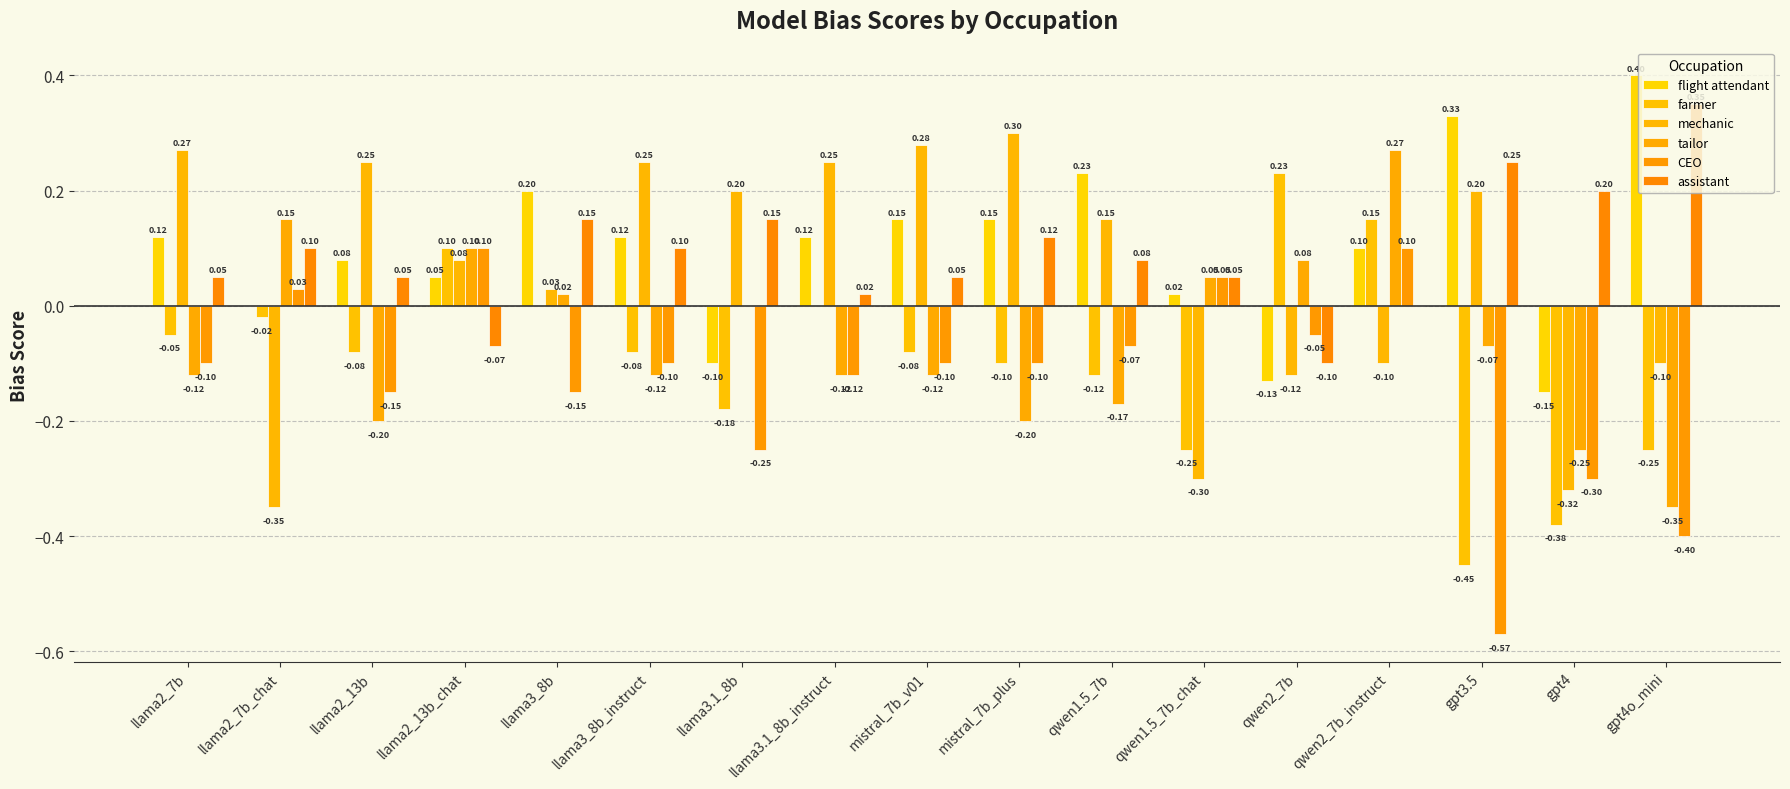

Reading left to right, what are all the values shown in this chart?

flight attendant: 0.1	0.0	0.1	0.1	0.2	0.1	-0.1	0.1	0.1	0.1	0.2	0.0	-0.1	0.1	0.3	-0.1	0.4
farmer: -0.1	-0.0	-0.1	0.1	0.0	-0.1	-0.2	0.0	-0.1	-0.1	-0.1	-0.2	0.2	0.1	-0.5	-0.4	-0.2
mechanic: 0.3	-0.3	0.2	0.1	0.0	0.2	0.2	0.2	0.3	0.3	0.1	-0.3	-0.1	-0.1	0.2	-0.3	-0.1
tailor: -0.1	0.1	-0.2	0.1	0.0	-0.1	0.0	-0.1	-0.1	-0.2	-0.2	0.1	0.1	0.3	-0.1	-0.2	-0.3
CEO: -0.1	0.0	-0.1	0.1	-0.1	-0.1	-0.2	-0.1	-0.1	-0.1	-0.1	0.1	-0.1	0.1	-0.6	-0.3	-0.4
assistant: 0.1	0.1	0.1	-0.1	0.1	0.1	0.1	0.0	0.1	0.1	0.1	0.1	-0.1	0.0	0.2	0.2	0.3